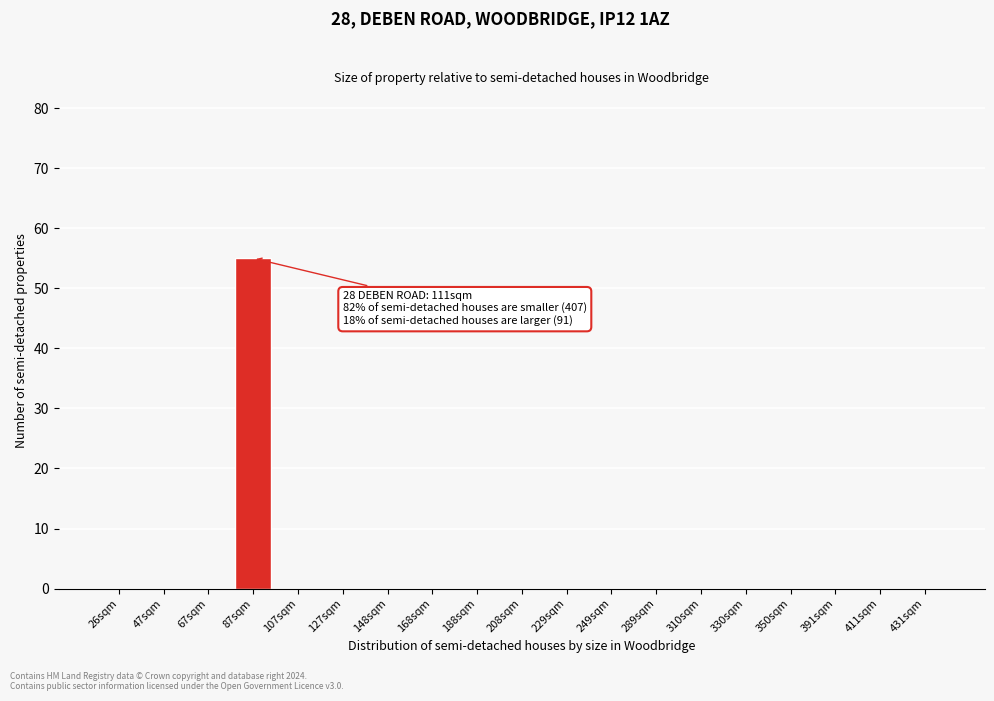

Reading left to right, transcribe all the data shown in this chart.

26sqm=0	47sqm=0	67sqm=0	87sqm=55	107sqm=0	127sqm=0	148sqm=0	168sqm=0	188sqm=0	208sqm=0	229sqm=0	249sqm=0	289sqm=0	310sqm=0	330sqm=0	350sqm=0	391sqm=0	411sqm=0	431sqm=0